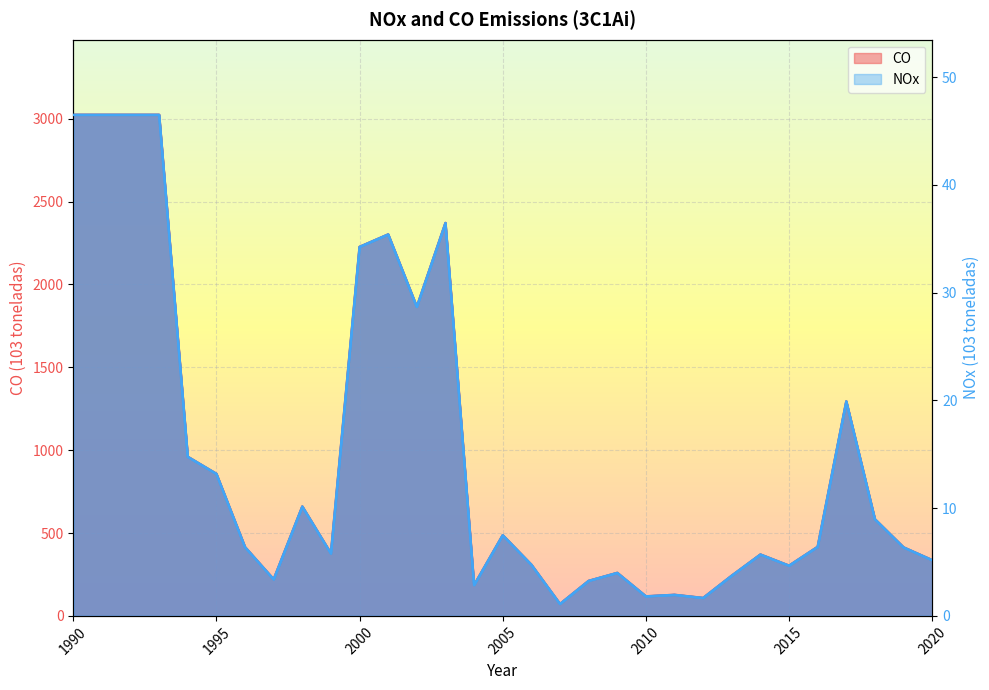

What is the lowest value of the CO series?

71.9